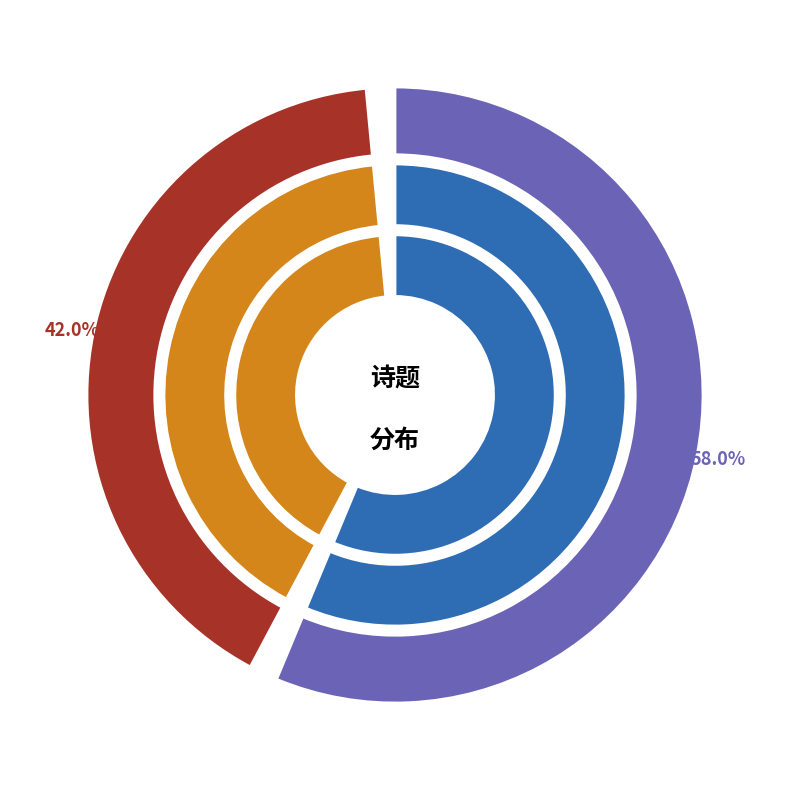

The 赠孙芝溪孙君廷载家世缙绅游意岐黄之术别号芝溪侍宦来莆小诗奉赠兼呈尊翁先生以为何如 slice represents 42% of the pie. True or false?

True